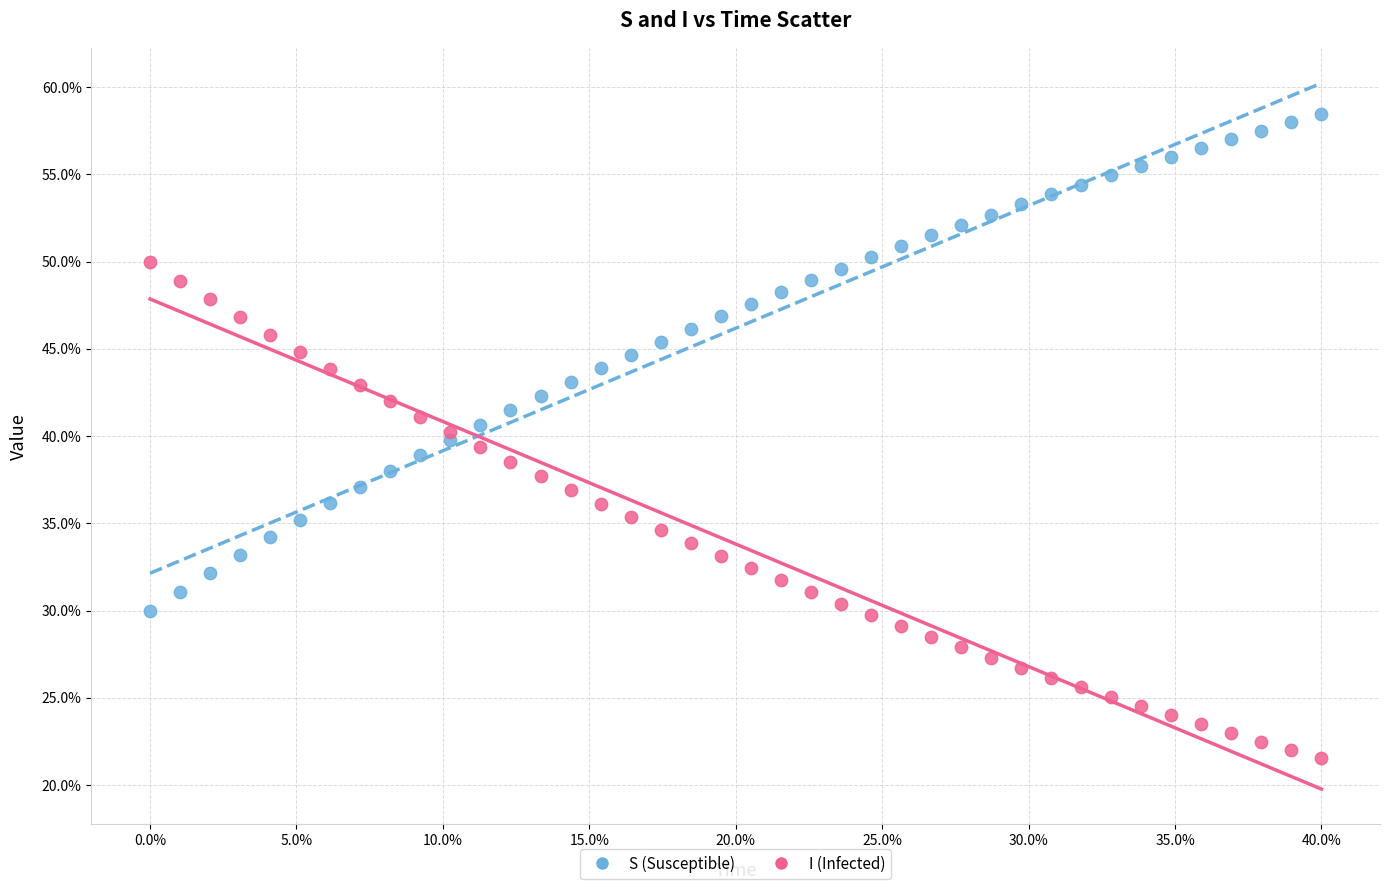

What is the X range (max minus min) for the scatter plot?

40.0